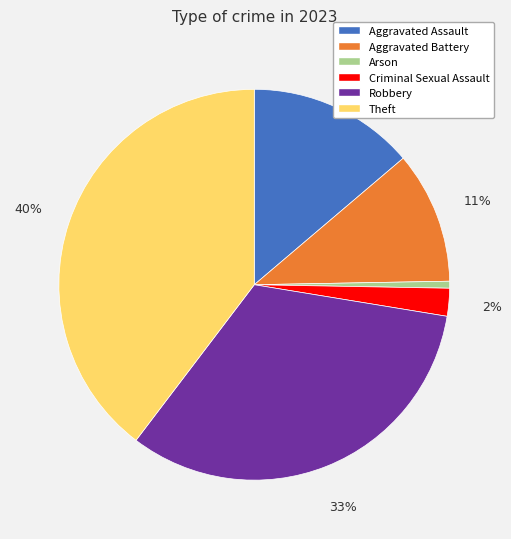

To the nearest percent, what is the average slice percentage?

17%